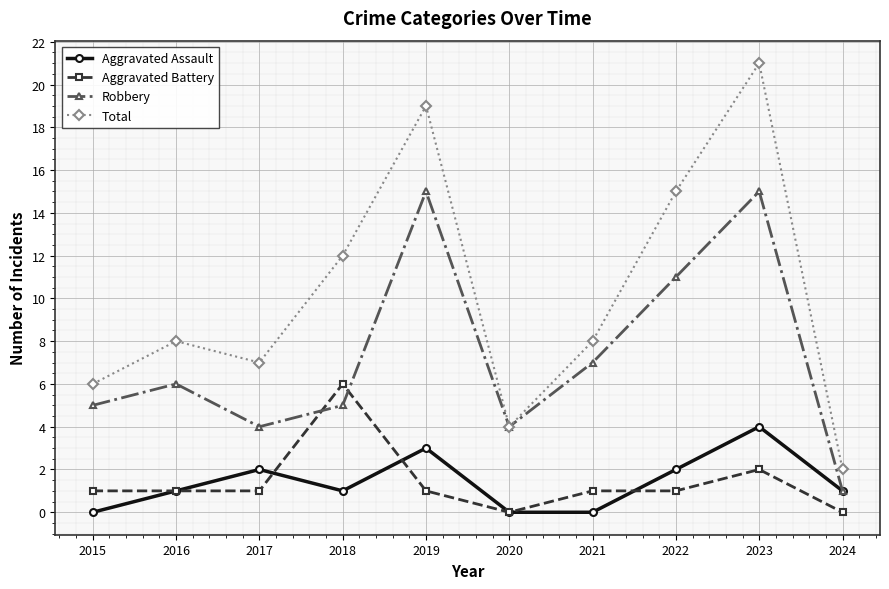

Which category has the highest value in the Aggravated Assault series?

2023